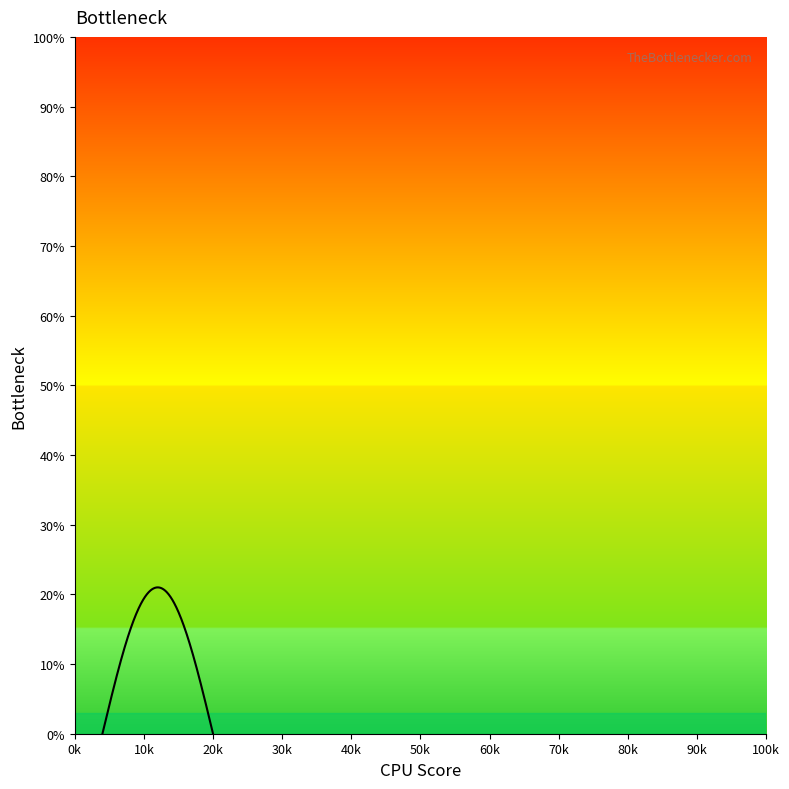

How many lines are shown in the chart?

1